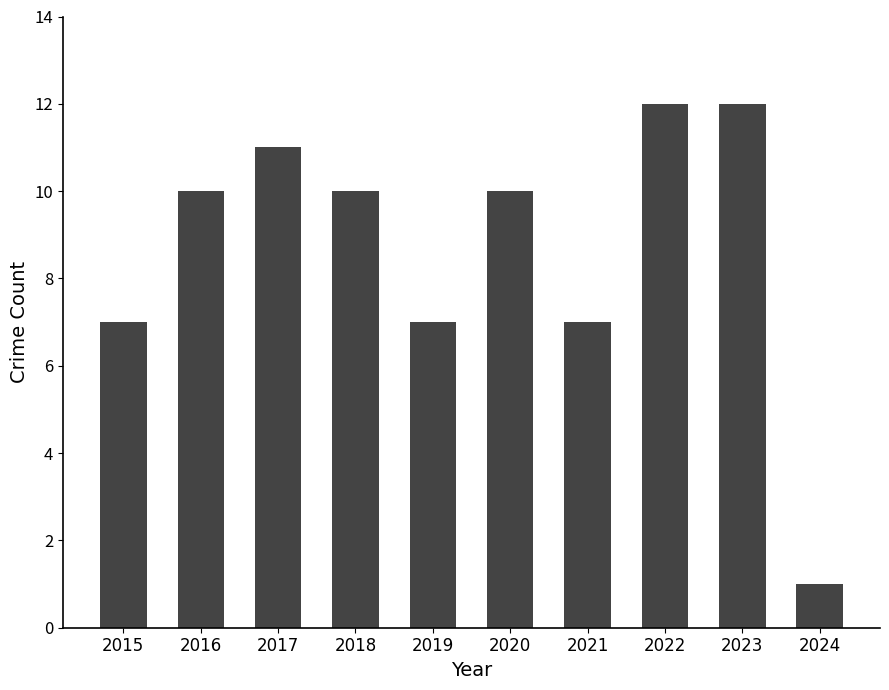

Between 2022 and 2021, which is larger?

2022